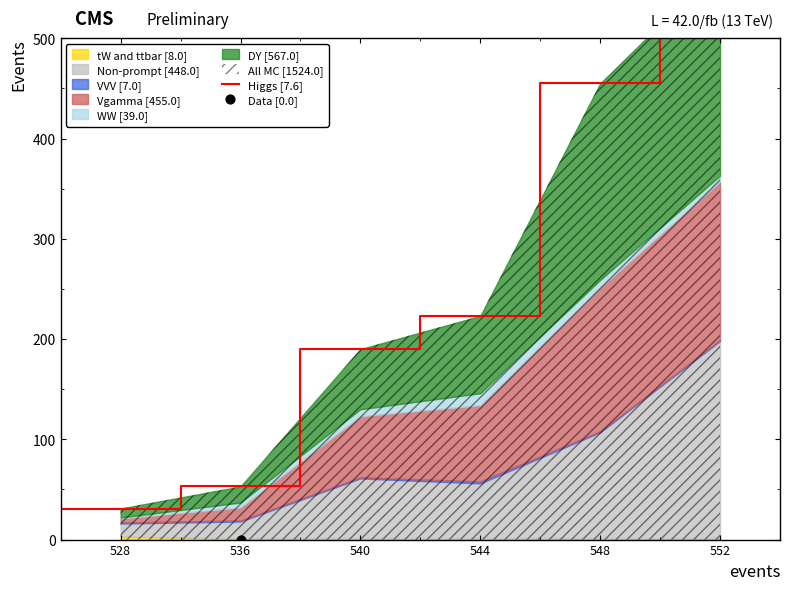

Between 544 and 552, which is larger?

552